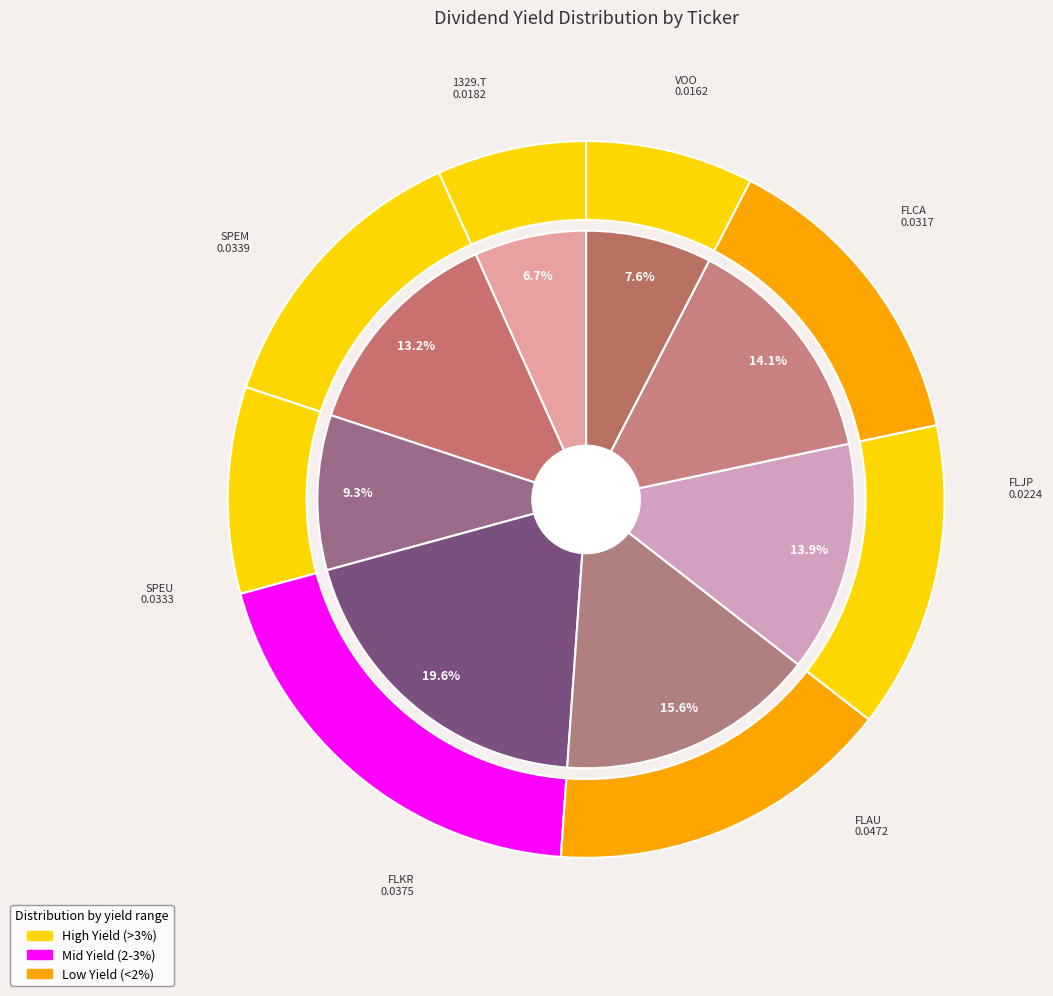

Do FLJP and VOO together represent more than half of the pie?

No